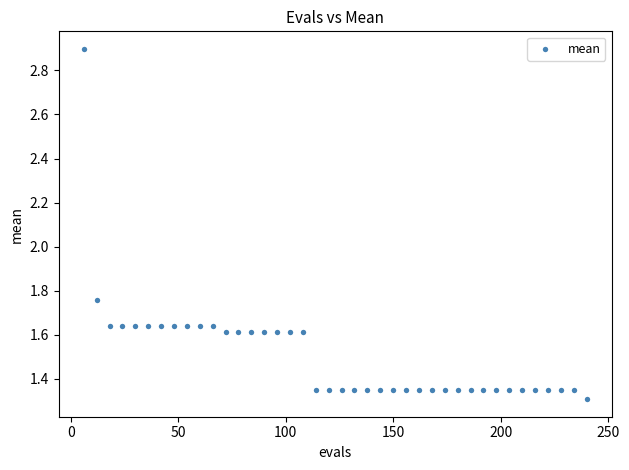

What is the range of X values (max minus min)?

234.0